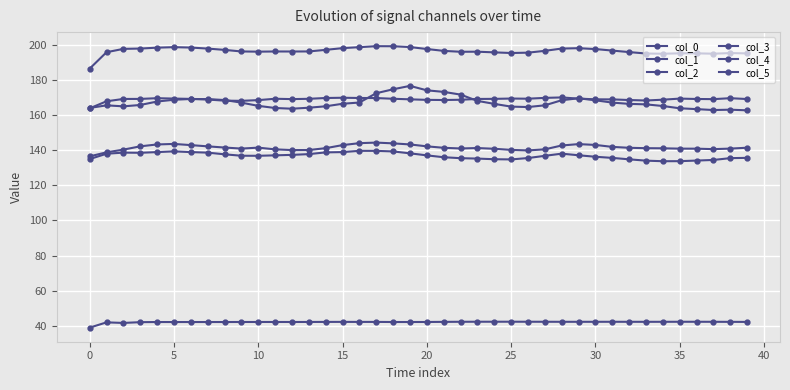

Which category has the highest value in the col_1 series?

17